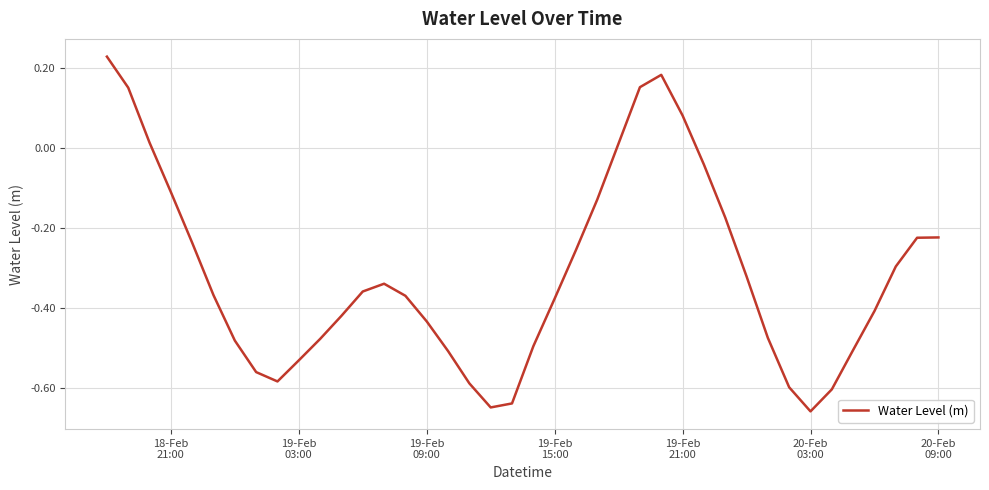

What is the difference between the maximum and minimum values?

0.9